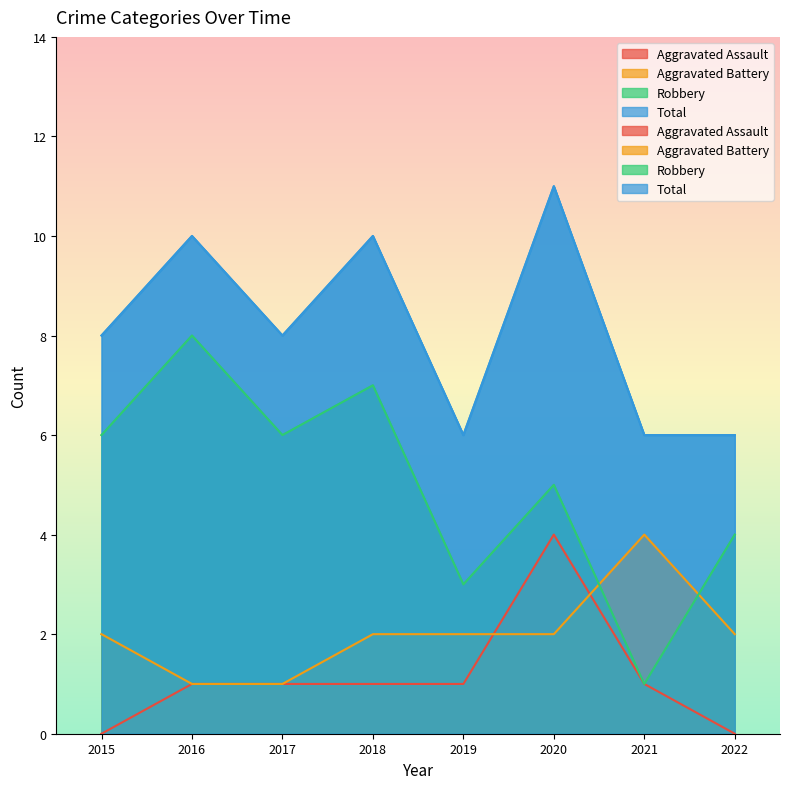

True or false: Aggravated Assault and Robbery intersect in this chart.

False